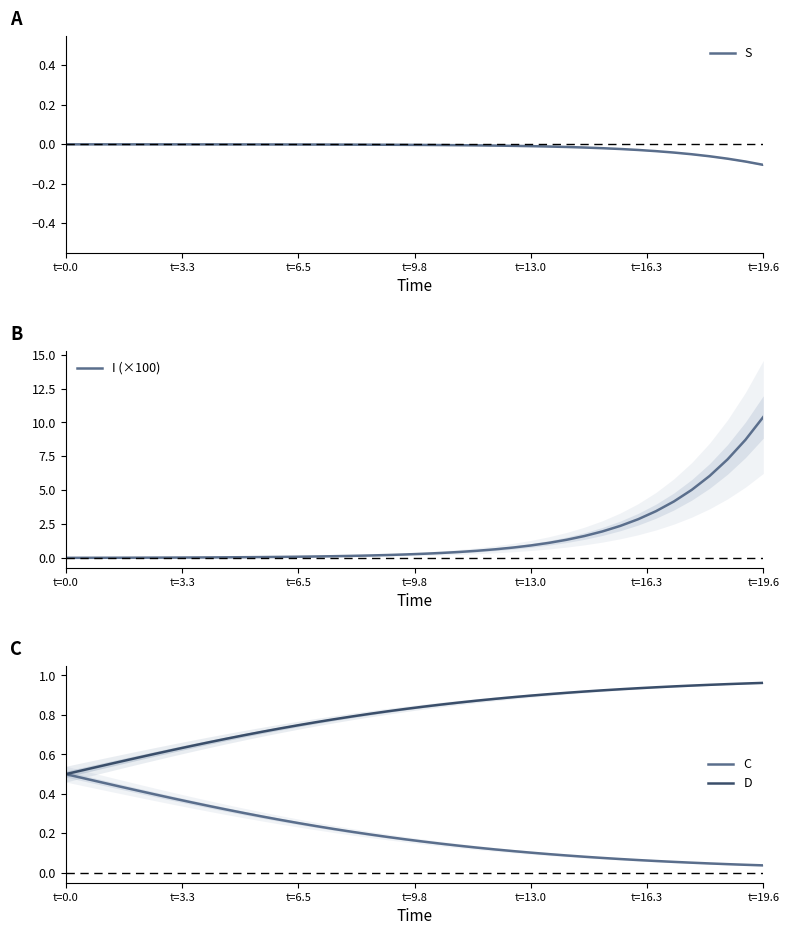

What are all the series names shown in the legend?

S, I (×100), C, D